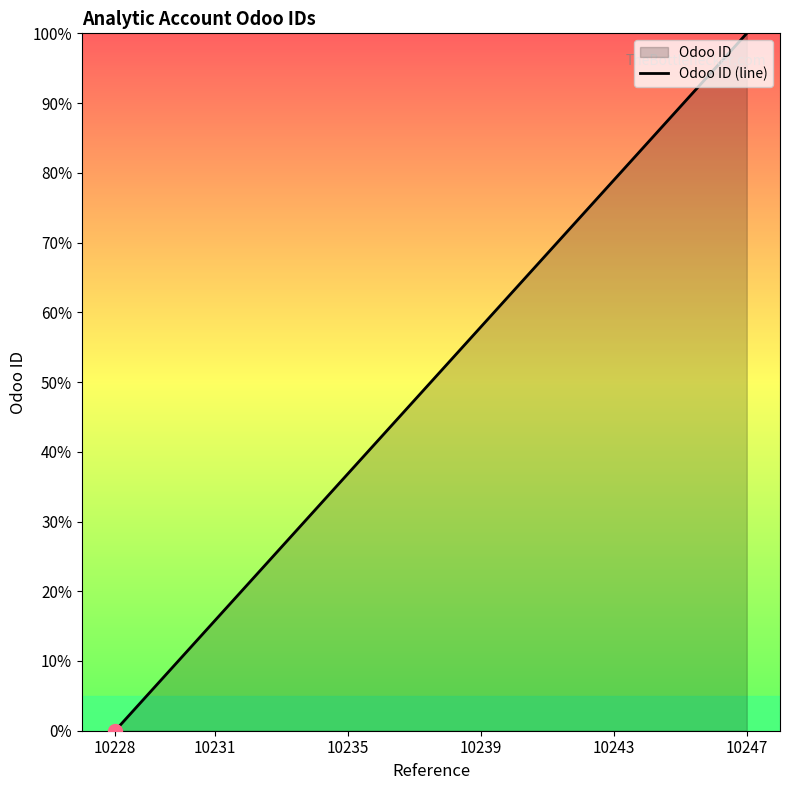

The value at 10235 is 23.7. True or false?

False